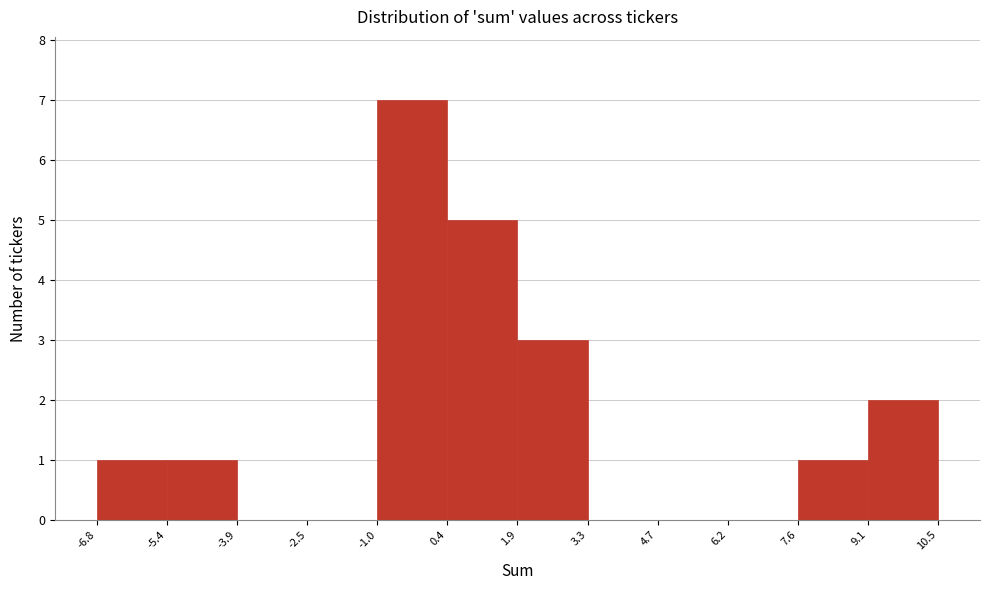

How tall is the bar that spans 0.4 to 1.9 on the x-axis? The values are not printed on the chart, so give them approximately, as read against the axis.

5